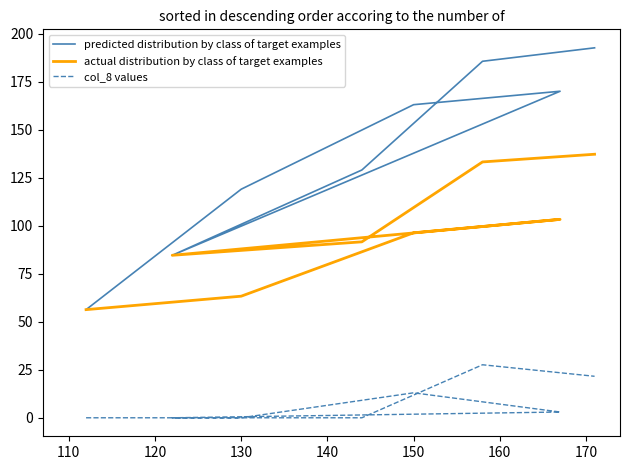

Rank the series by their average value, from lowest to highest.

col_8 values, actual distribution by class of target examples, predicted distribution by class of target examples